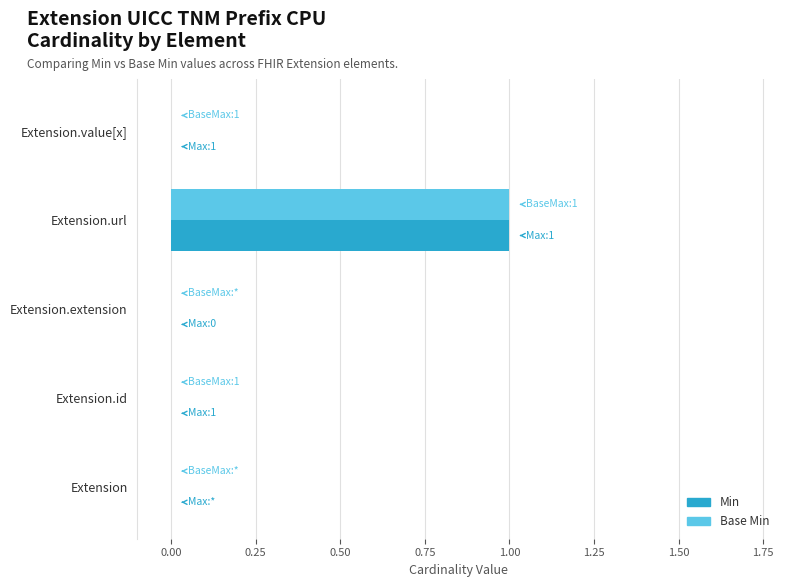

Is the value of Min at Extension.url greater than the value of Base Min at Extension.extension?

Yes